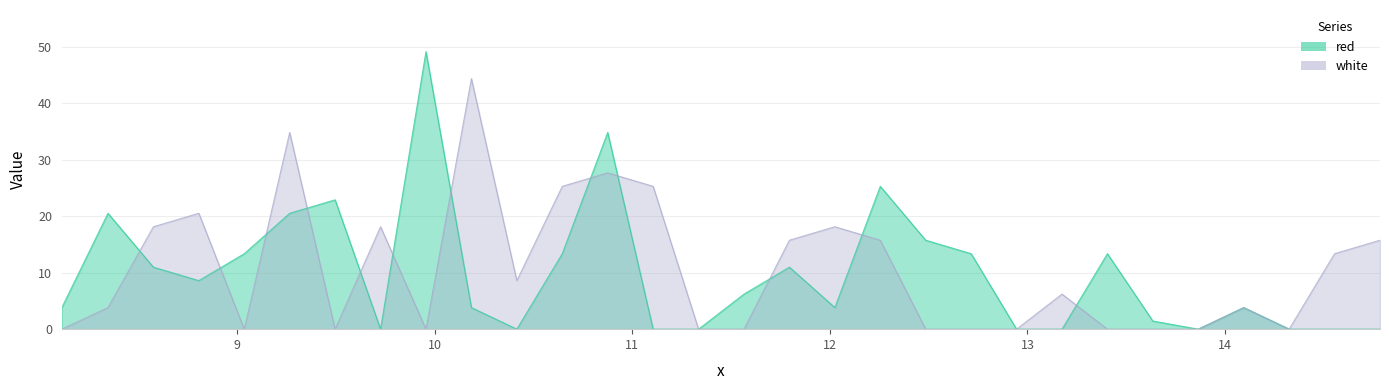

At which category does white reach its first local valley?

9.035